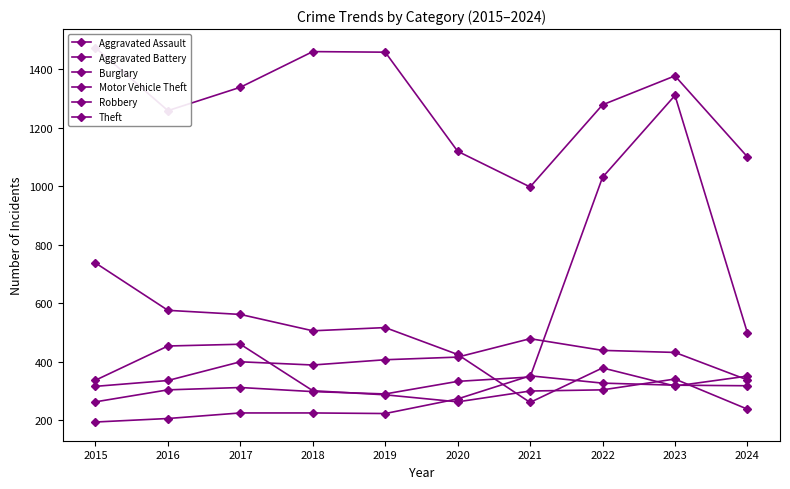

Rank the series by their maximum value, from highest to lowest.

Theft, Motor Vehicle Theft, Burglary, Aggravated Battery, Robbery, Aggravated Assault